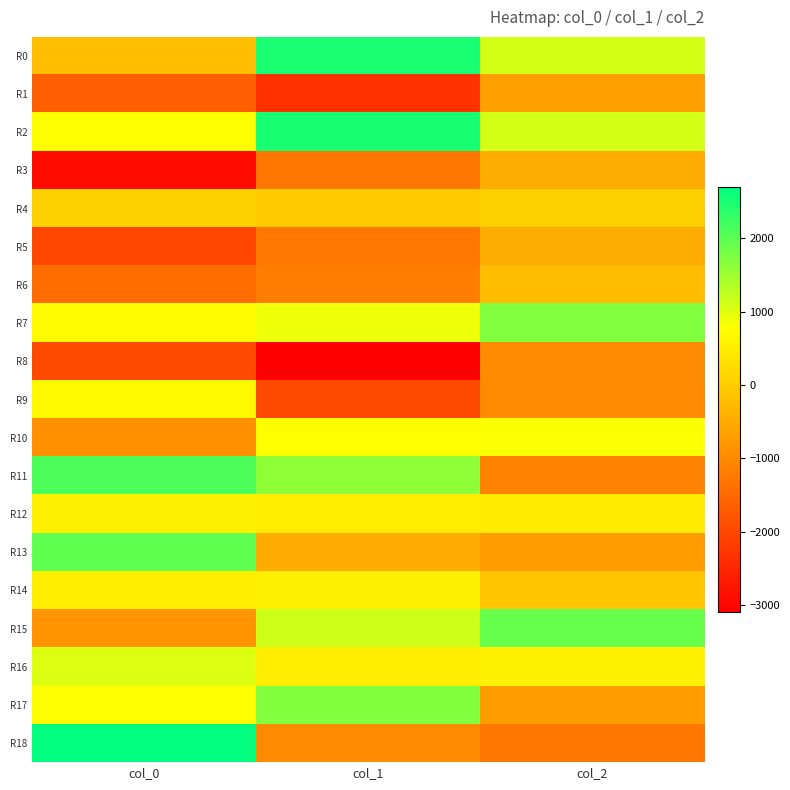

What is the maximum value shown in the chart?

2696.5